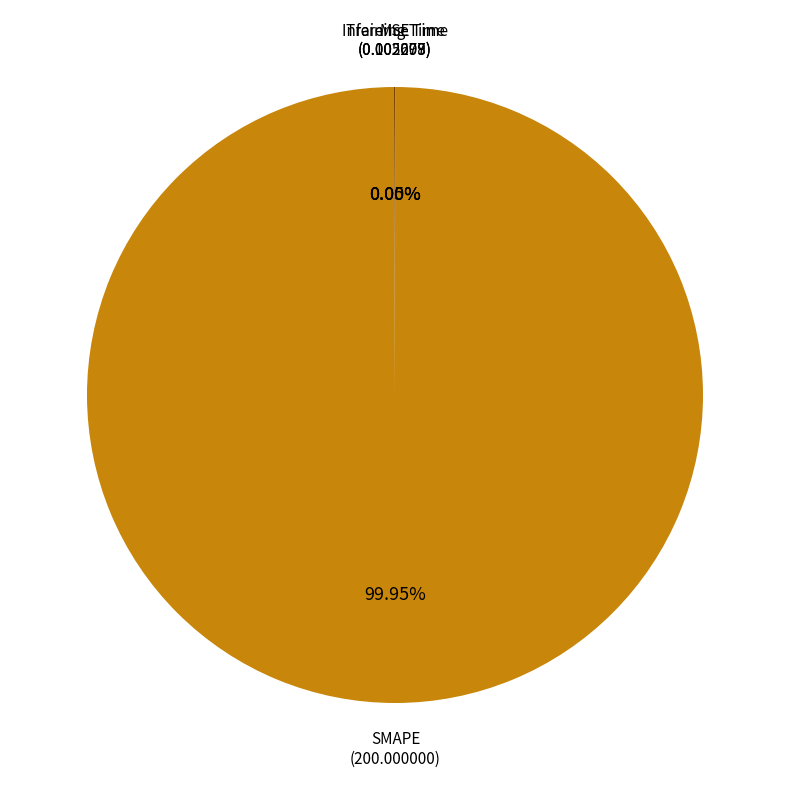

Is there a majority slice in this chart?

Yes